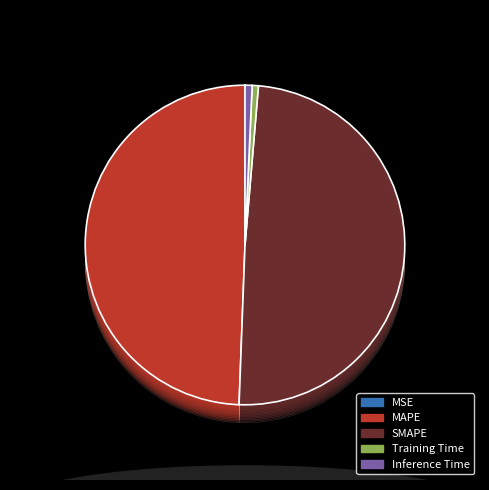

Is MSE the majority of the pie?

No